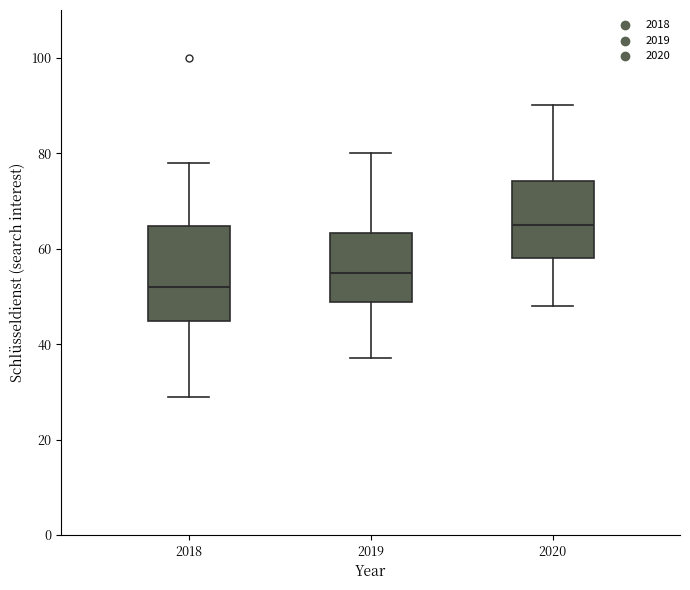

Which box's median line is the highest?

2020